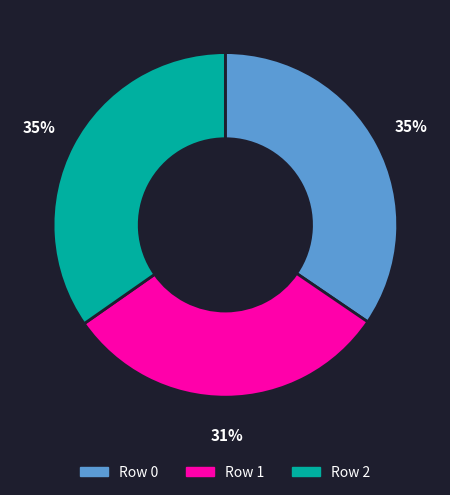

Which has a higher value, Row 0 or Row 1?

Row 0